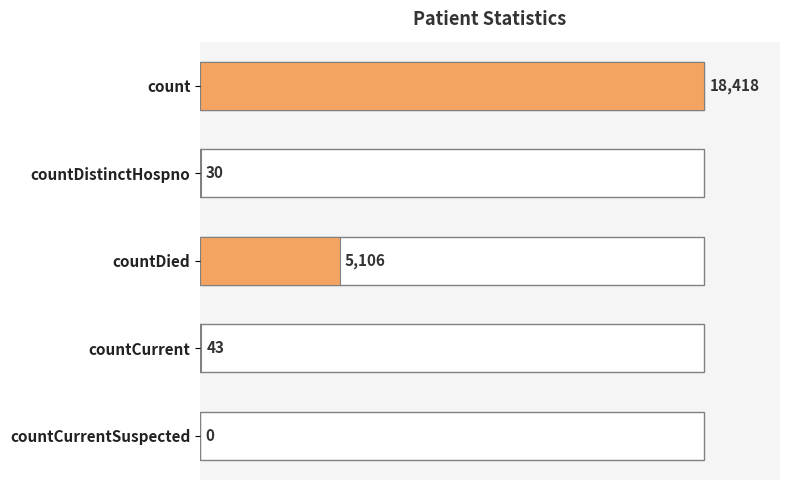

What is the sum of all values?

23597